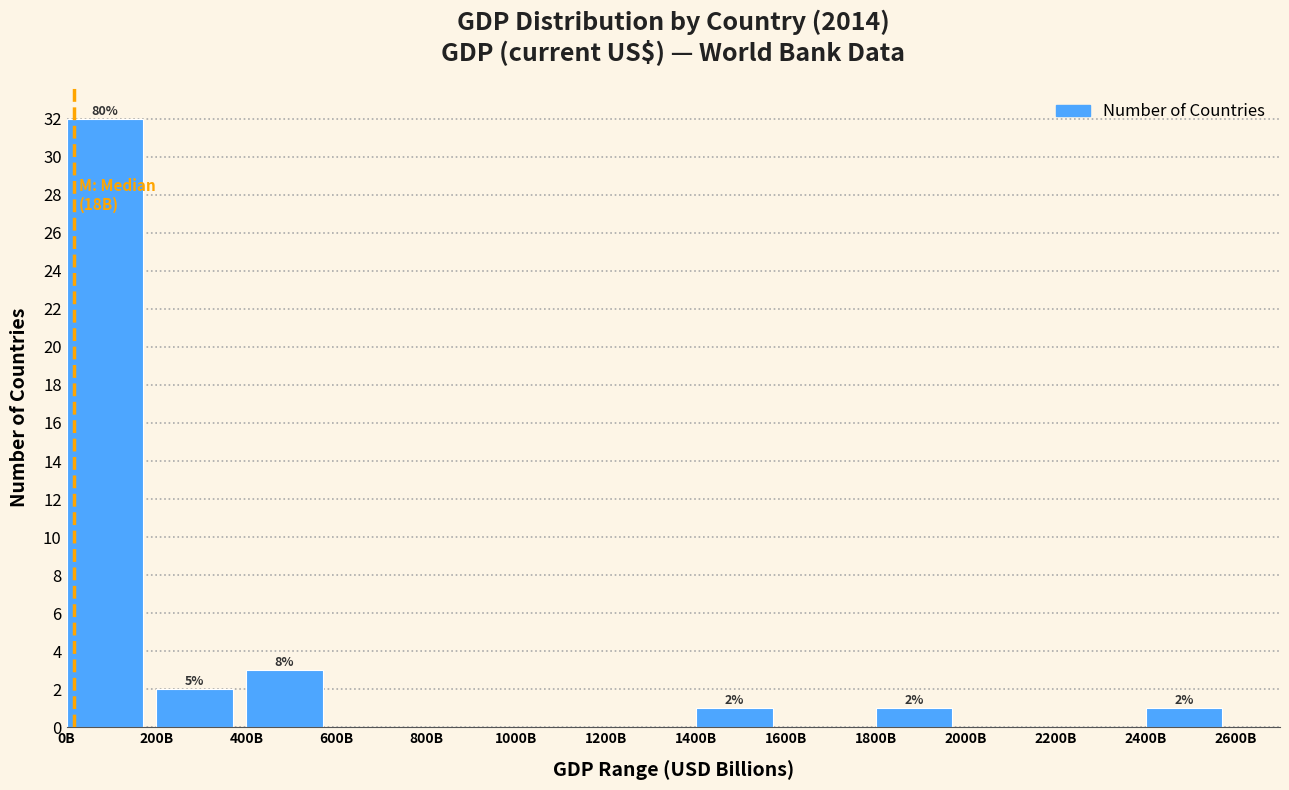

Reading left to right, list all the values displayed in this chart.

0B=32	200B=2	400B=3	600B=0	800B=0	1000B=0	1200B=0	1400B=1	1600B=0	1800B=1	2000B=0	2200B=0	2400B=1